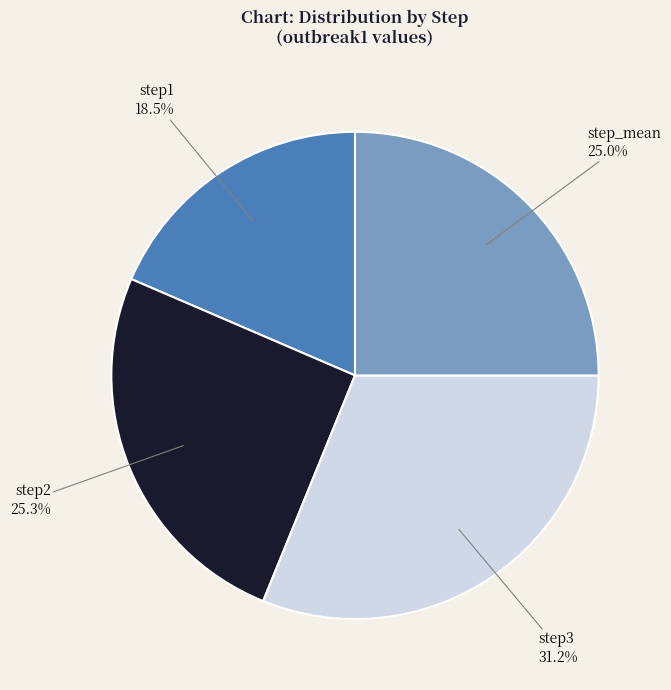

Is there any slice that represents more than half of the pie?

No